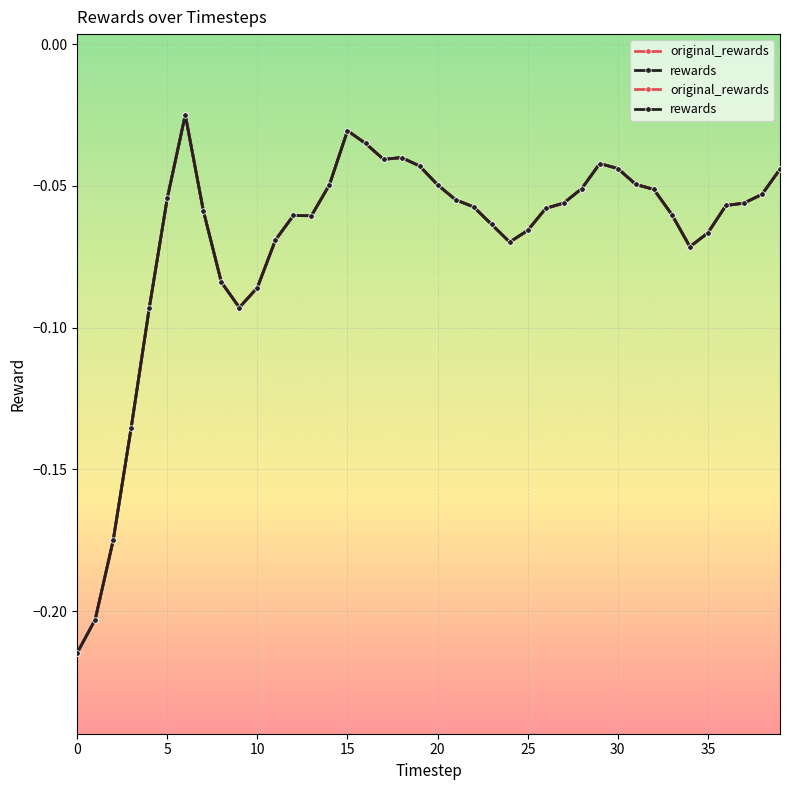

Which series has the largest total across all categories?

original_rewards